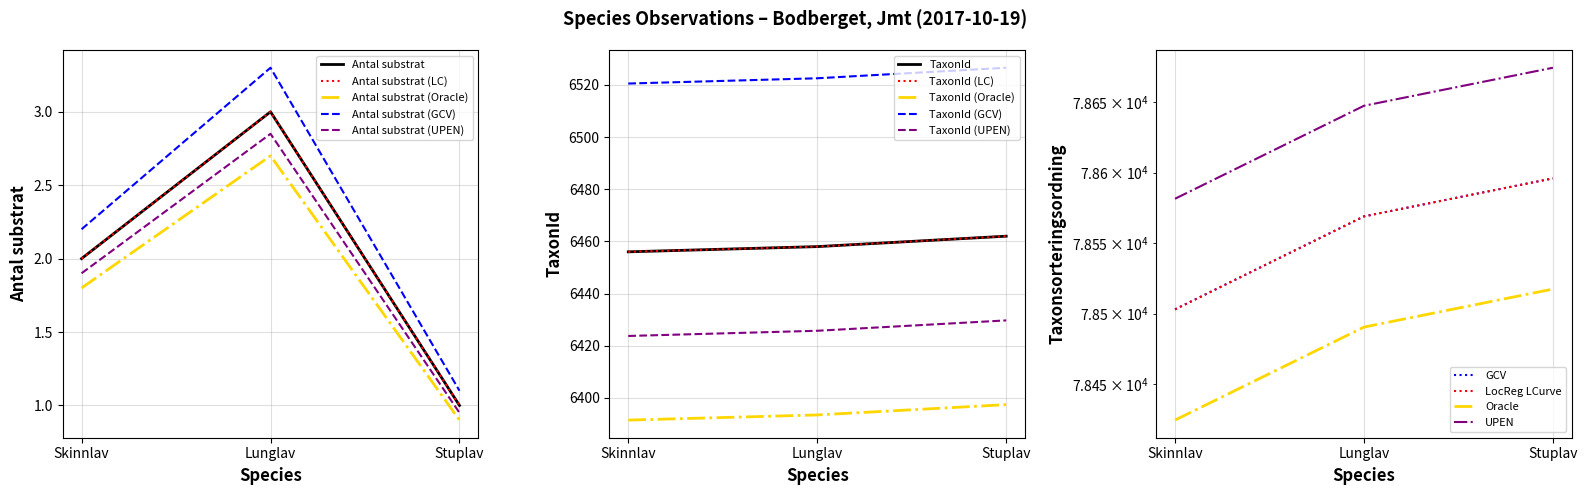

True or false: Taxonsorteringsordning has a value of 132556.5 at Stuplav.

False